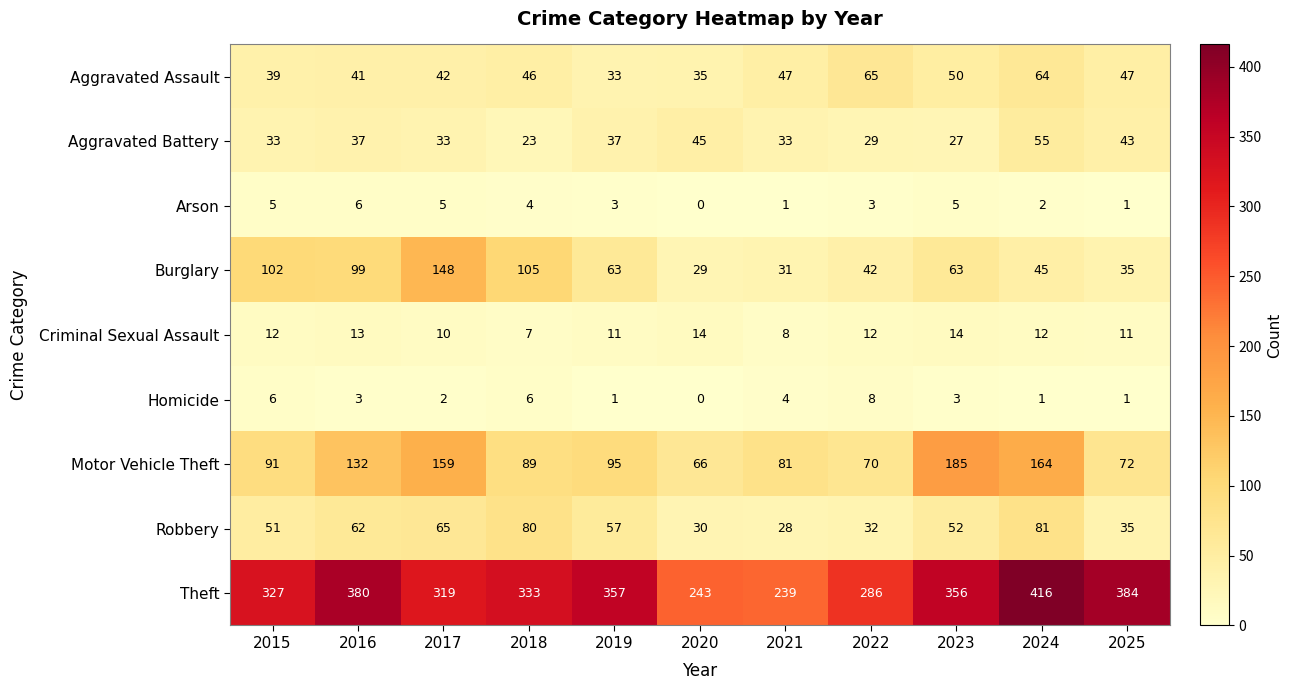

Rank the series at 2015 from lowest to highest value.

Arson, Homicide, Criminal Sexual Assault, Aggravated Battery, Aggravated Assault, Robbery, Motor Vehicle Theft, Burglary, Theft